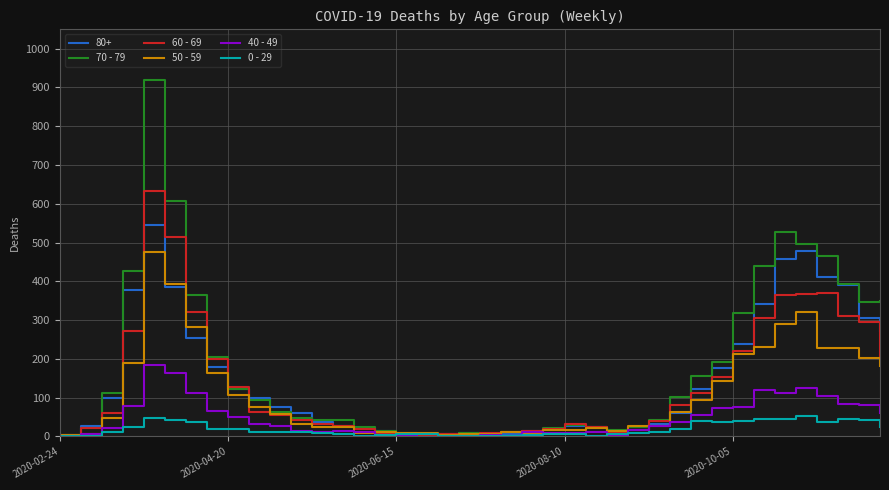

What is the highest value of the 50 - 59 series?

475